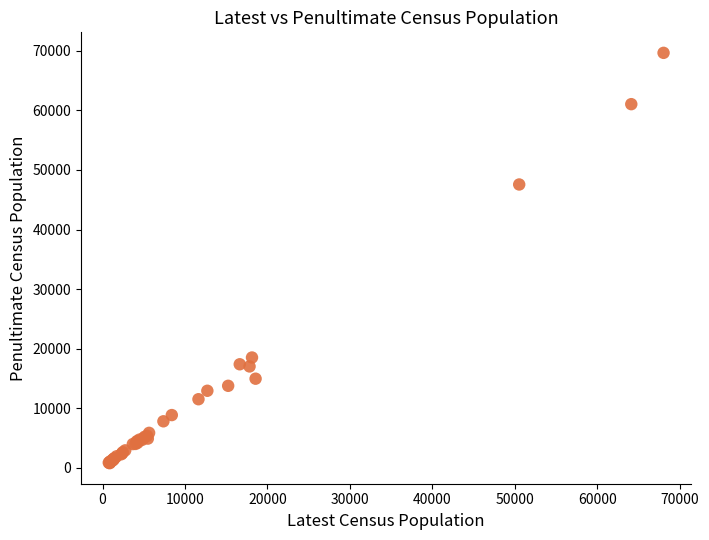

What Y value in the scatter plot is closest to 35211?

47560